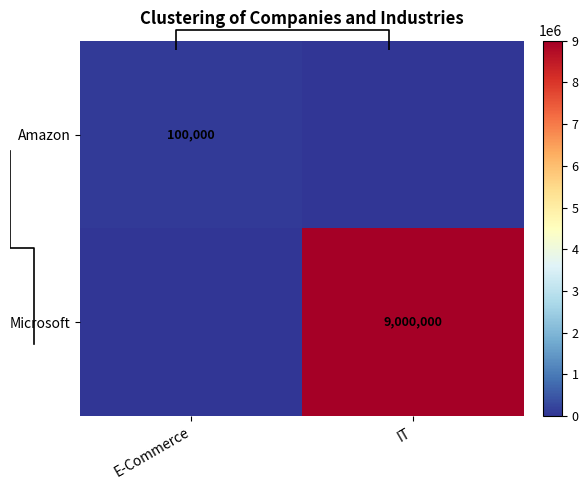

Count the Amazon values in the range 0 to 100000.

2